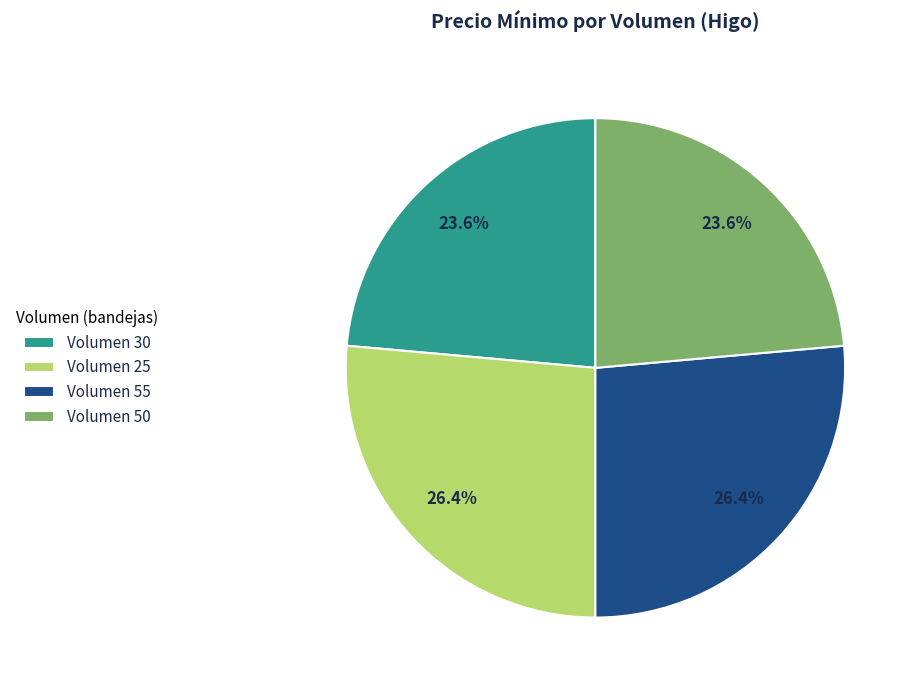

How much of the chart is everything except Volumen 25?

73.6%